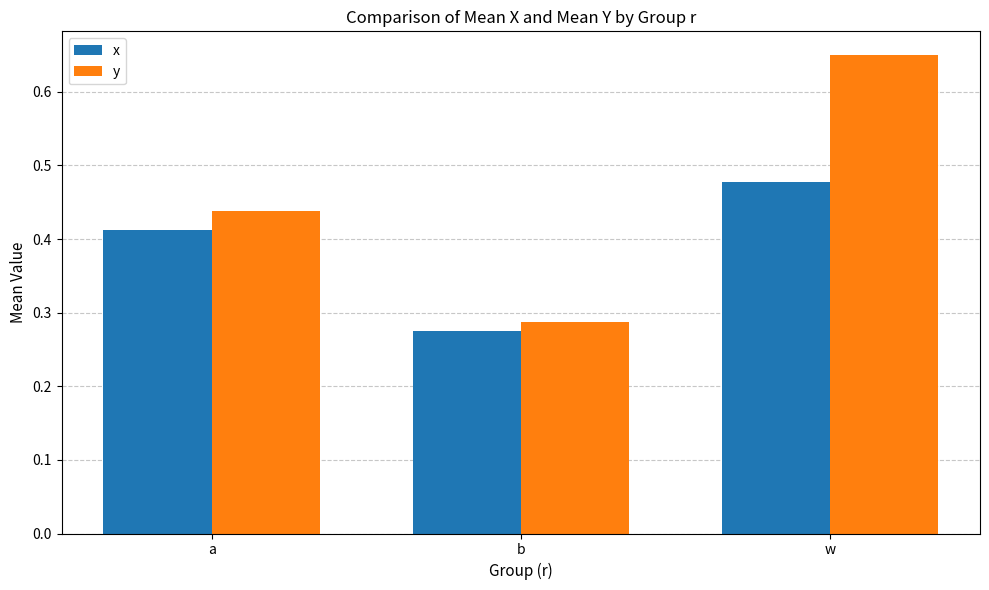

At which category is the sum across all series the highest?

w